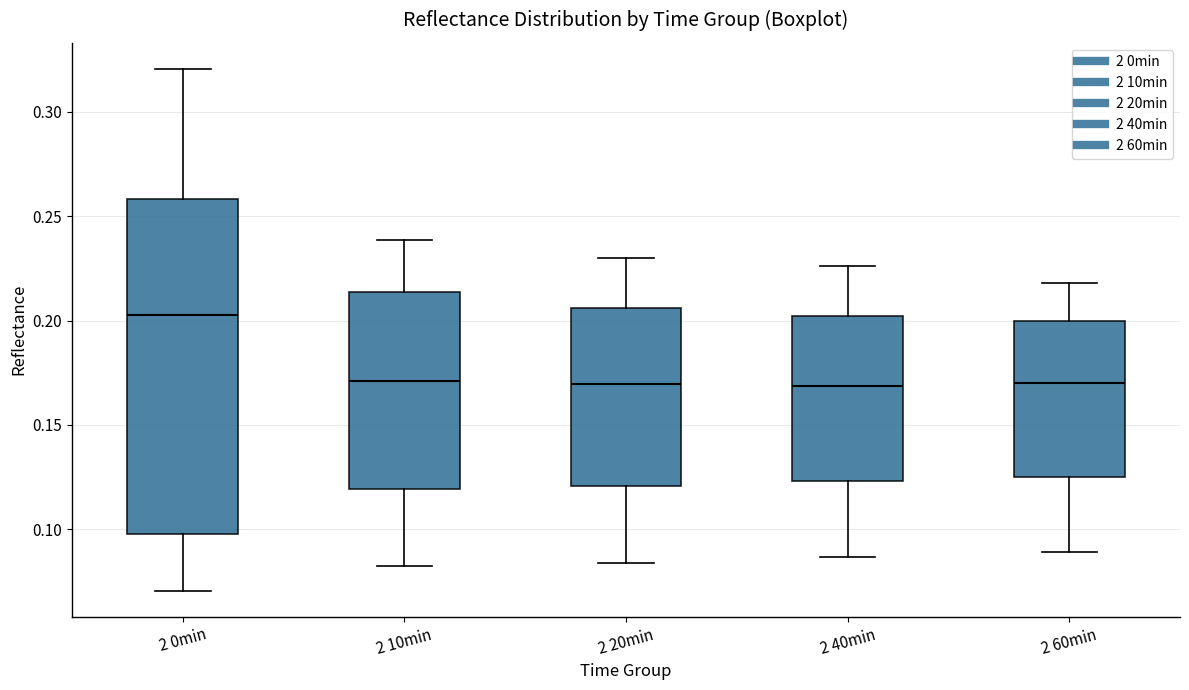

Where is the lower edge of the box for 2 0min on the y-axis? The values are not printed on the chart, so give them approximately, as read against the axis.

0.100